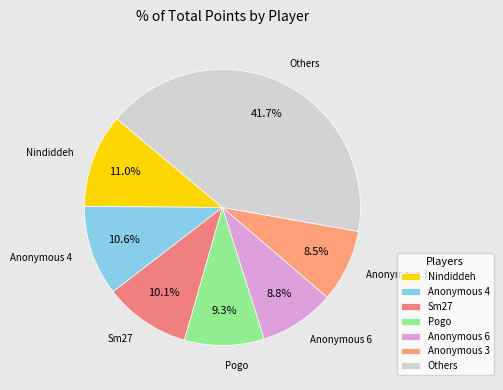

To the nearest percent, what is the difference between the largest and smallest slice percentages?

33%